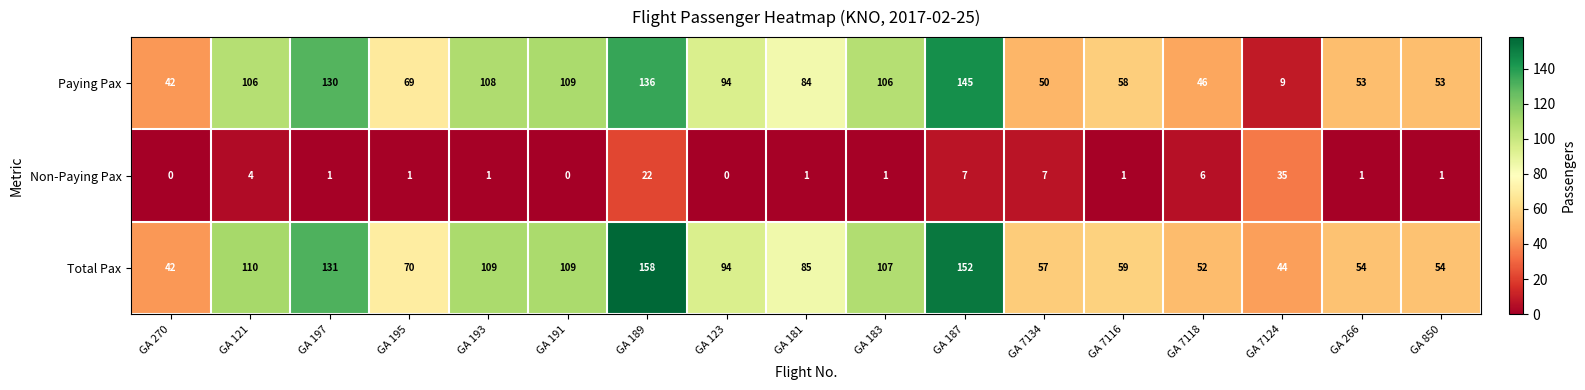

Where does the Total Pax series first go above 85?

GA 121